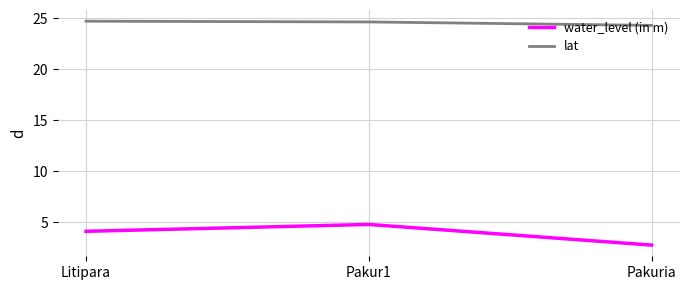

What position from the left is Pakuria?

3